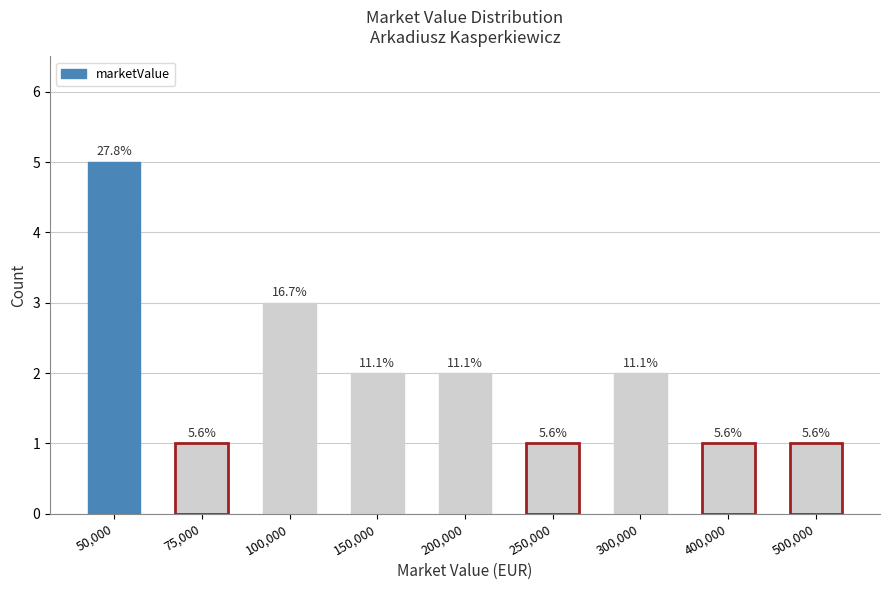

What value does the data have at 300,000?

2